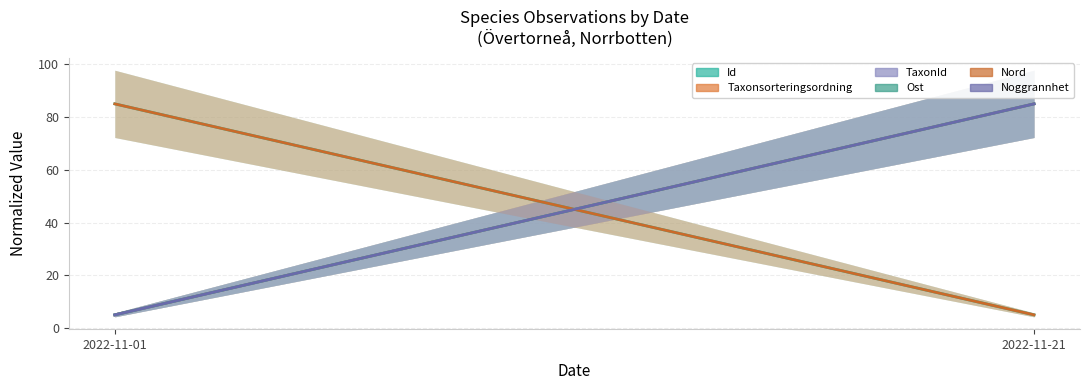

Reading right to left, transcribe all the data shown in this chart.

Id: 2022-11-21=5	2022-11-01=85
Taxonsorteringsordning: 2022-11-21=85	2022-11-01=5
TaxonId: 2022-11-21=85	2022-11-01=5
Ost: 2022-11-21=85	2022-11-01=5
Nord: 2022-11-21=5	2022-11-01=85
Noggrannhet: 2022-11-21=85	2022-11-01=5